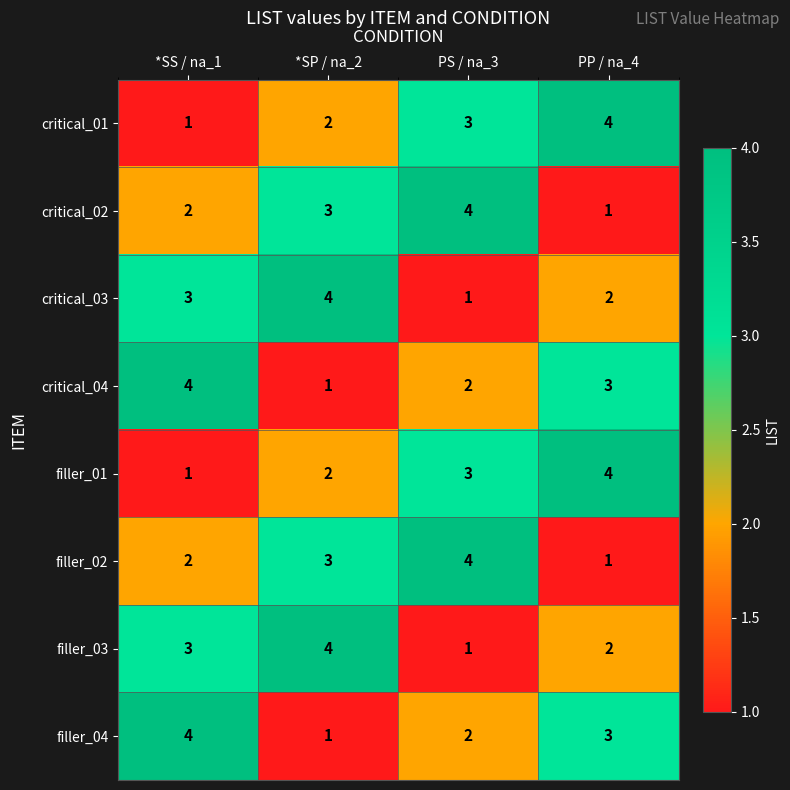

Which category has the highest value in the critical_02 series?

PS / na_3